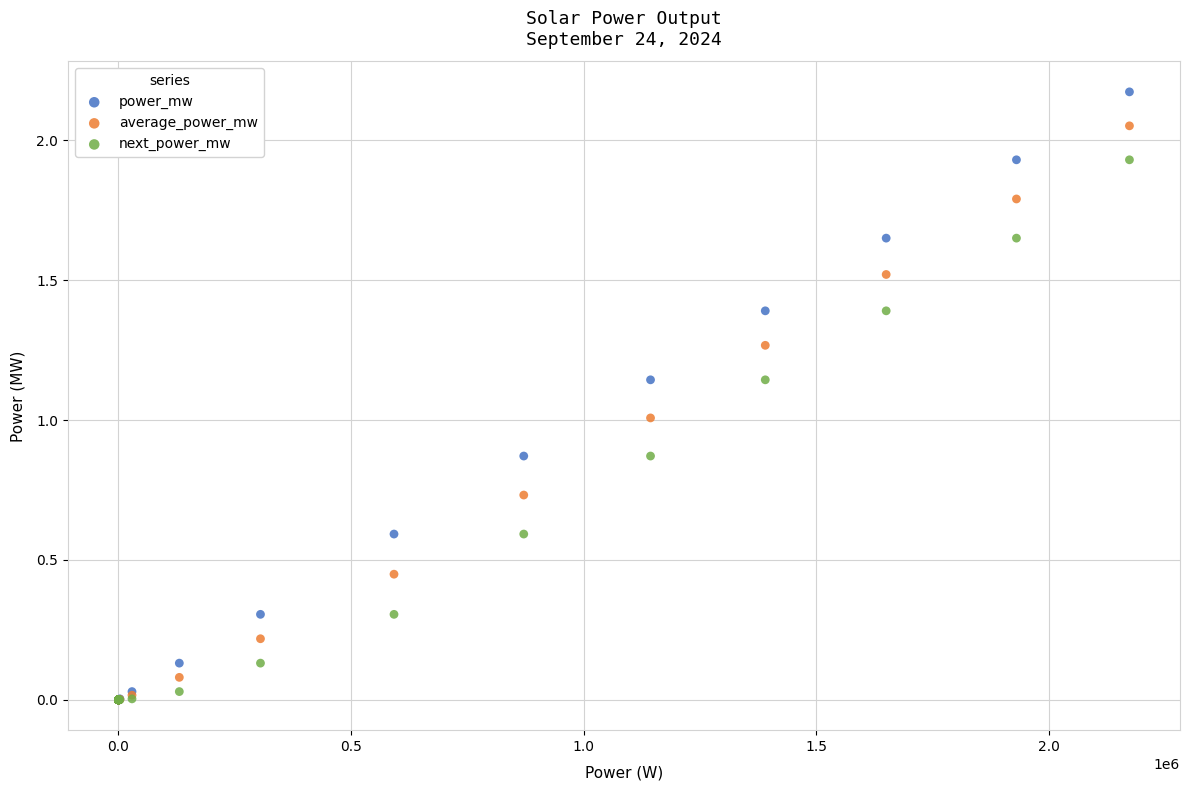

Which series has the widest spread of Y values?

power_mw